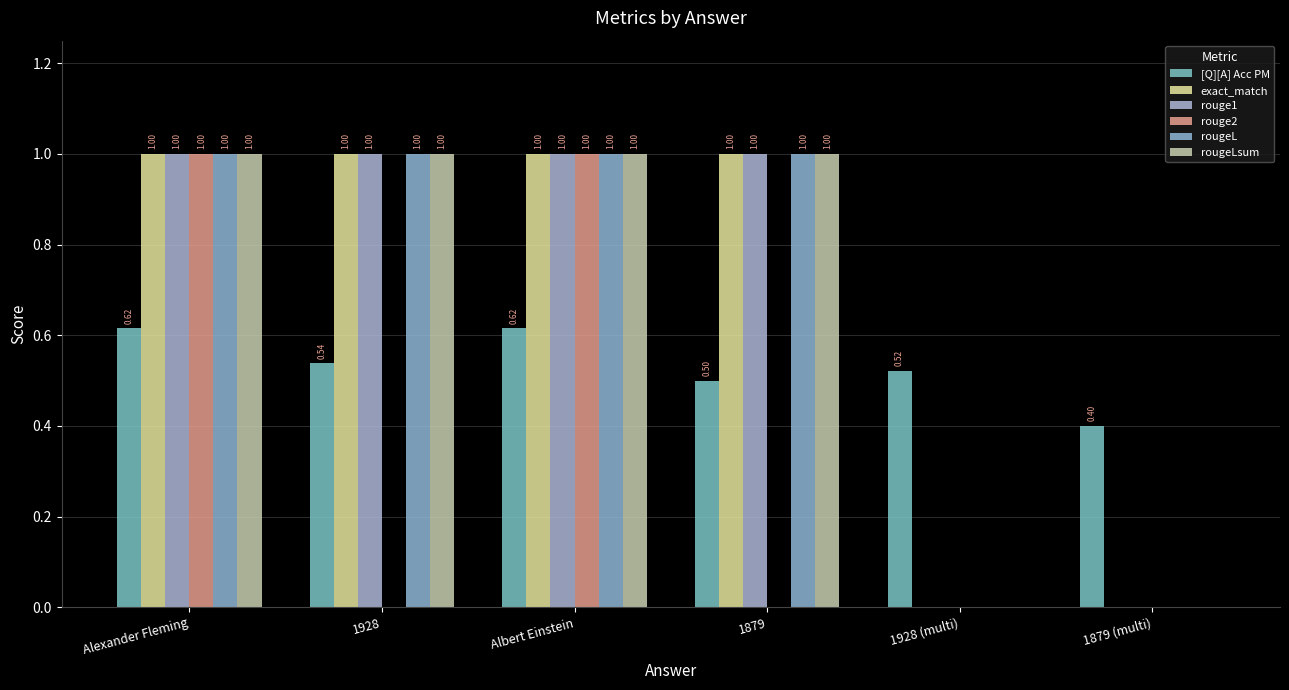

What is the maximum value shown in the chart?

1.0